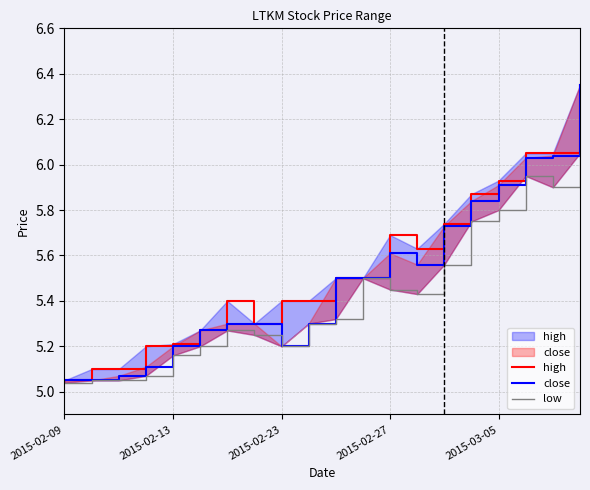

Is it true that close equals 5.6 at 13?

True